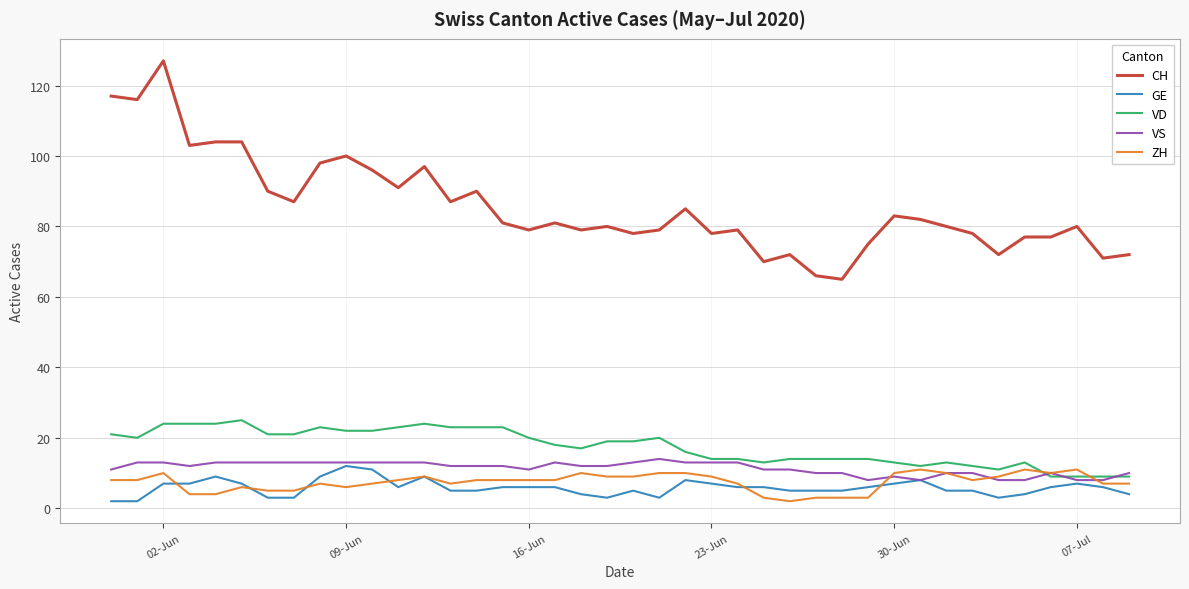

What is the maximum value for VD?

25